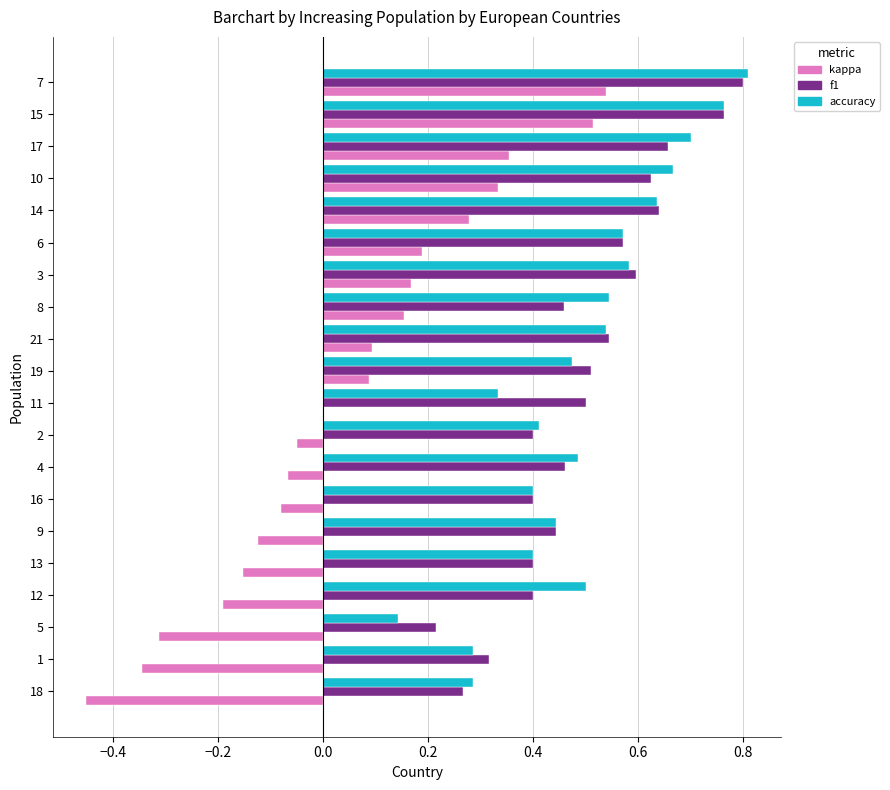

Between 1 and 9, which series saw the biggest shift?

kappa